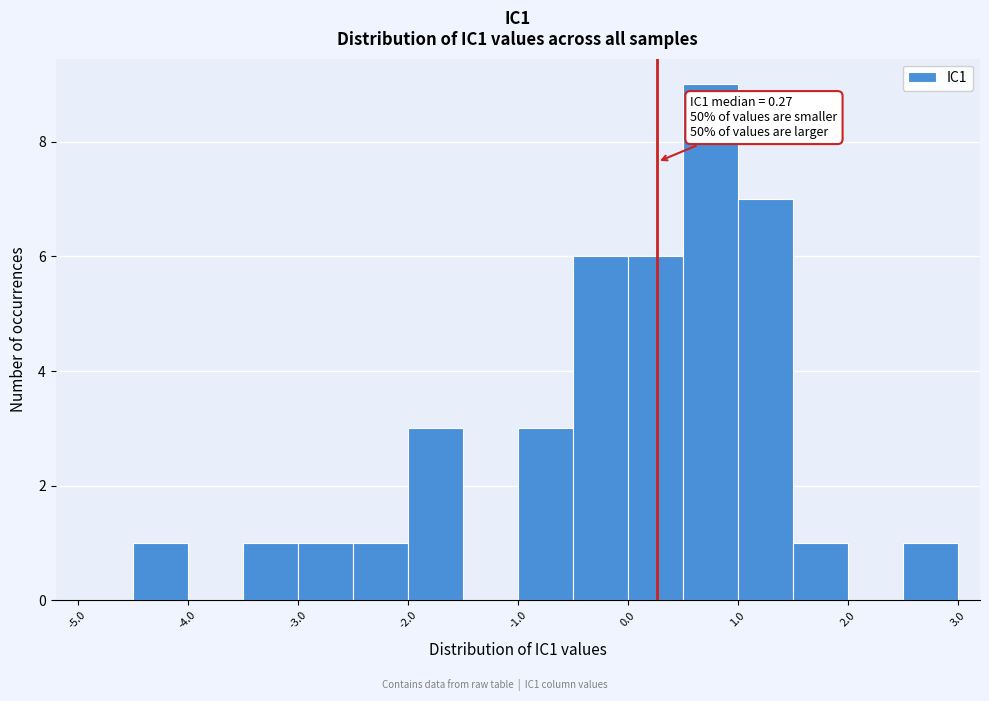

Over which range of the x-axis is the bar tallest?

0.5 to 1.0